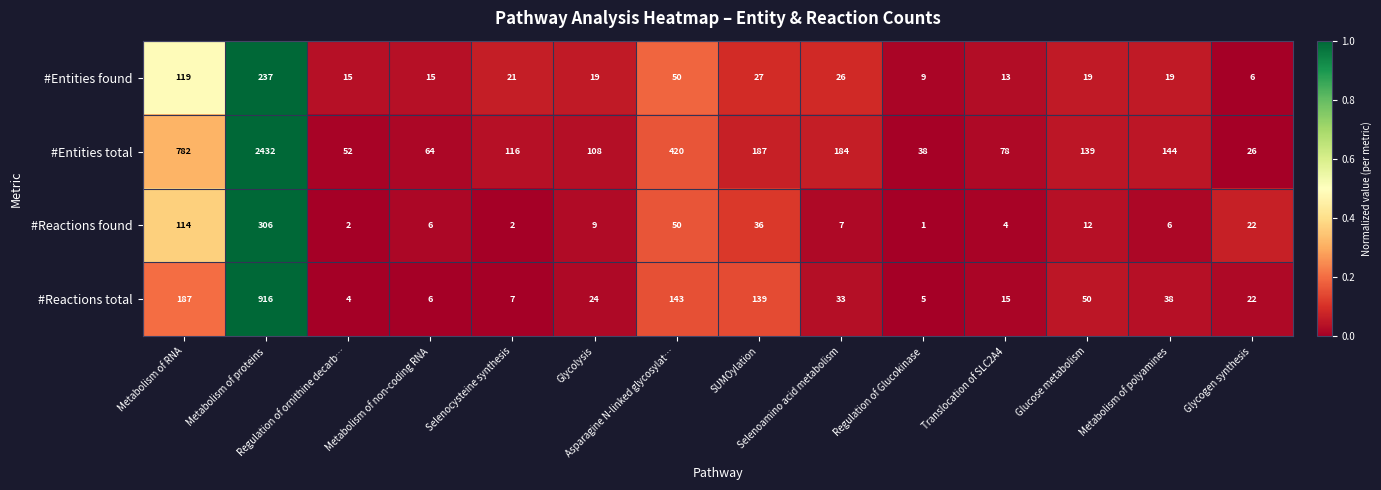

Which series has the widest spread of values?

#Entities total